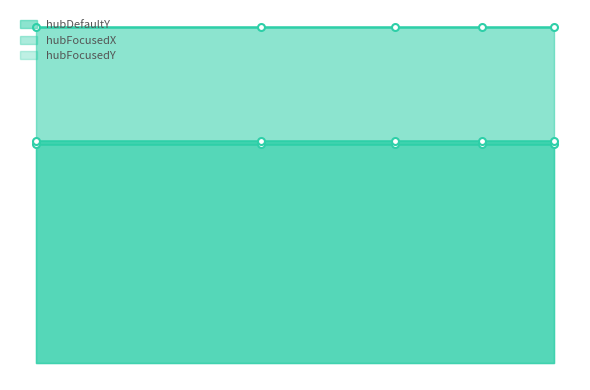

True or false: hubFocusedX and hubFocusedY cross at least once.

False